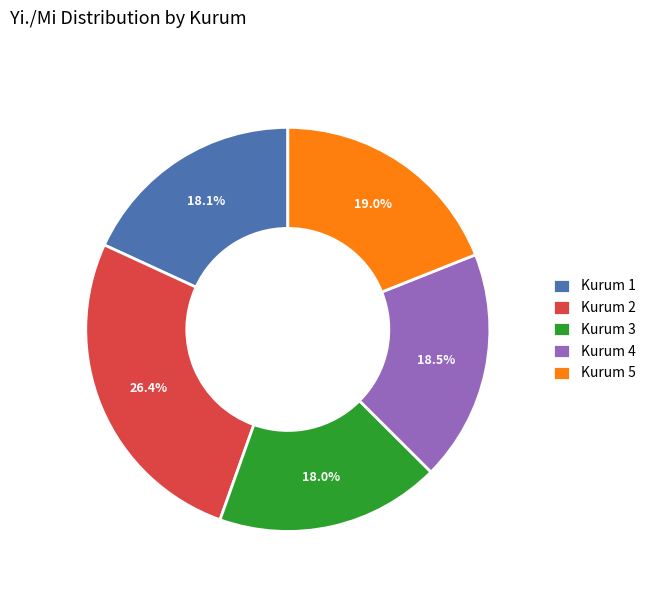

True or false: Kurum 2 accounts for 36% of the total.

False